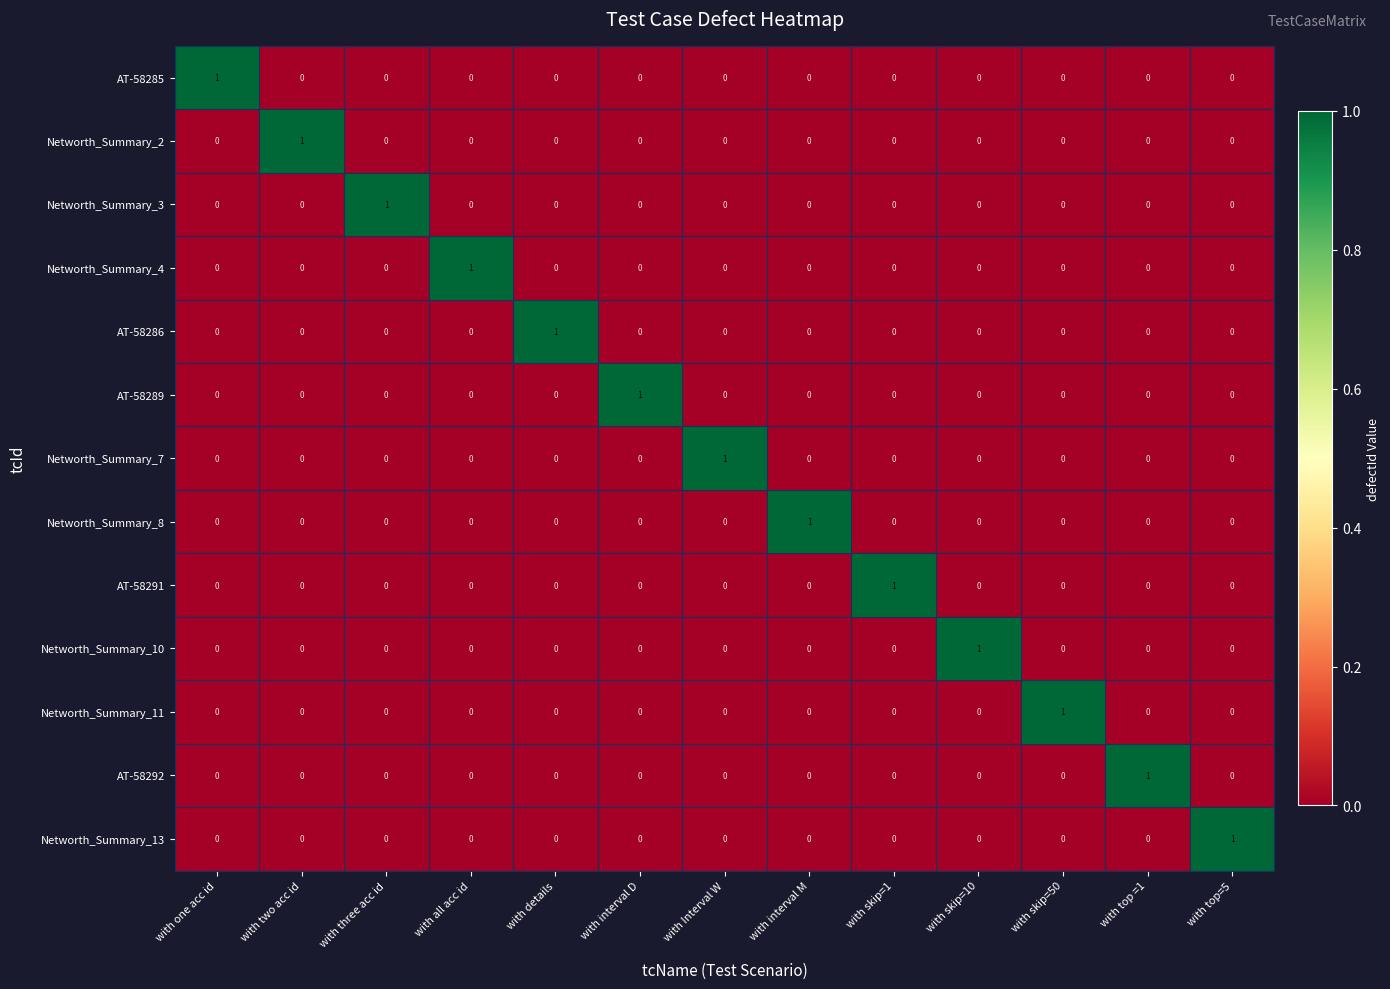

True or false: Networth_Summary_8 has a value of 0 at with one acc id.

True